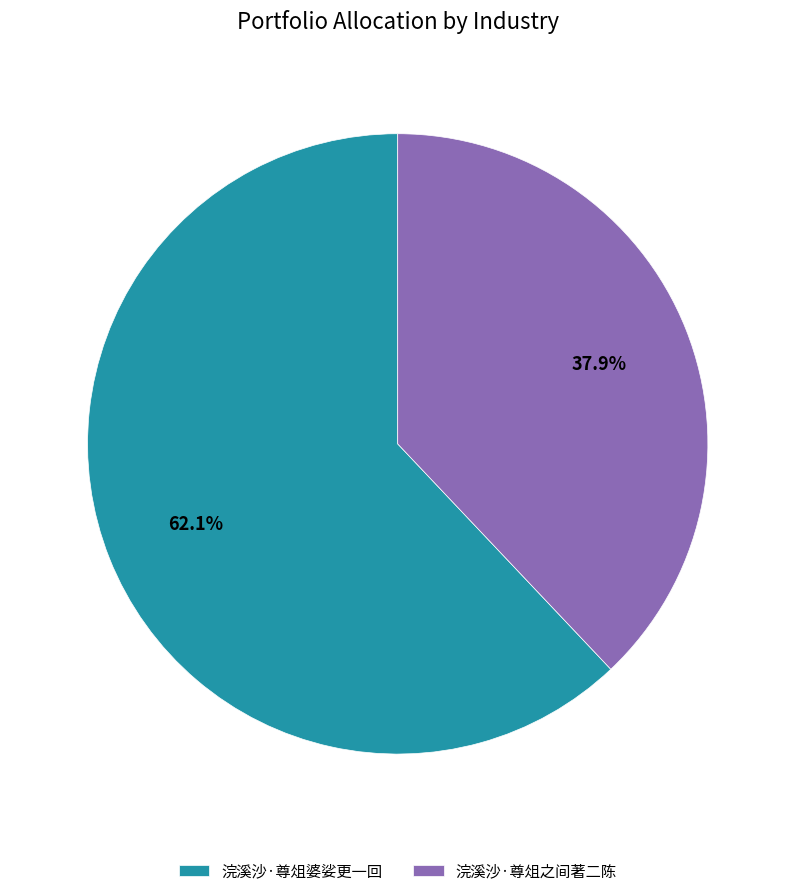

To the nearest percent, what is the combined percentage of 浣溪沙·尊俎之间著二陈 and 浣溪沙·尊俎婆娑更一回?

100%